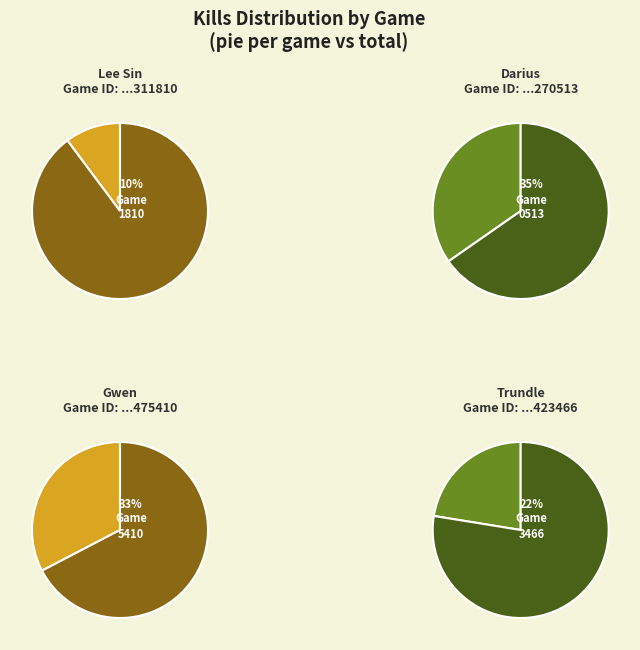

Rank the categories by value from highest to lowest.

4021270513, 4009475410, 4009423466, 4021311810